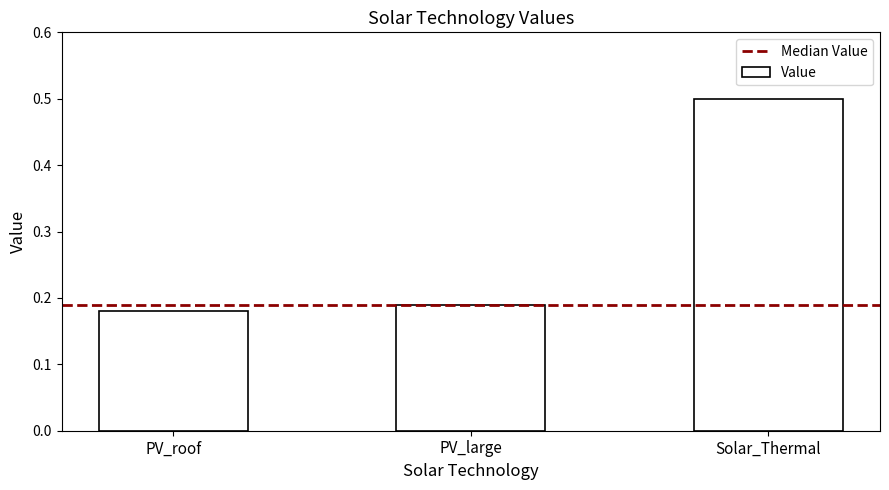

Count the values in the range 0 to 1.

3